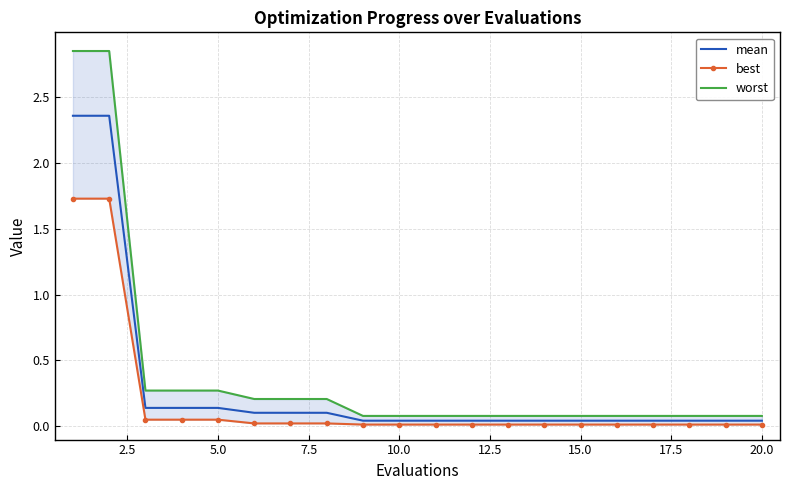

True or false: worst and mean intersect in this chart.

False